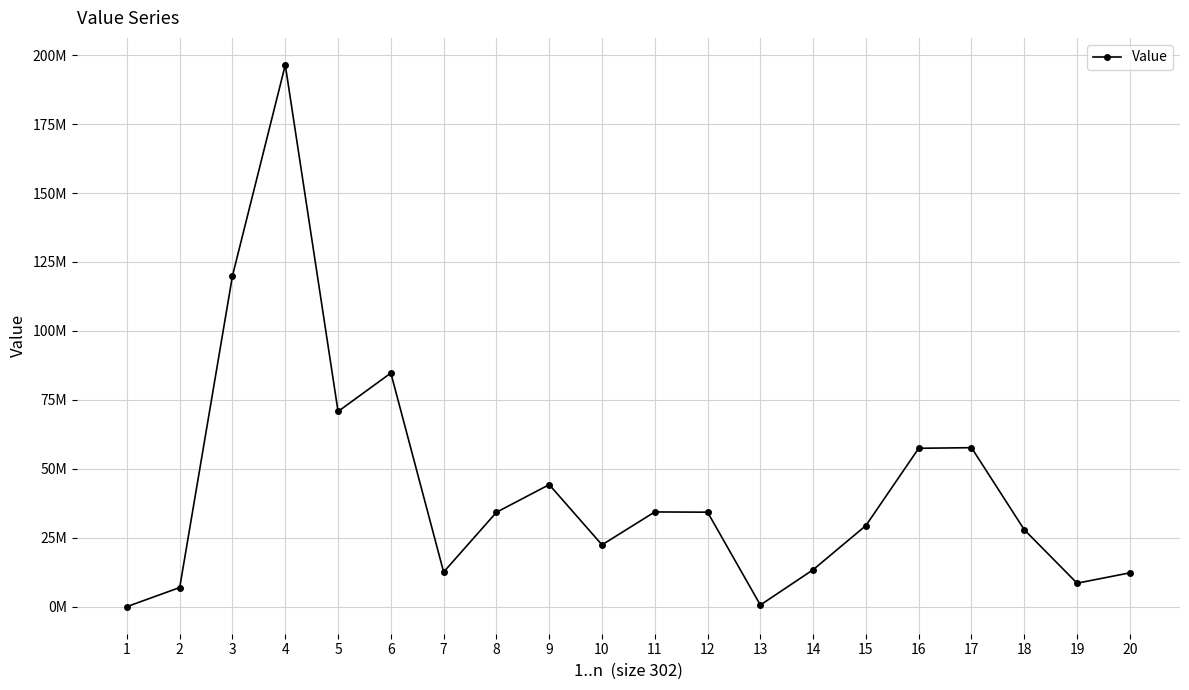

Reading right to left, what are all the values shown in this chart?

20=12255790.0	19=8503193.6	18=27890520.0	17=57650364.0	16=57438860.3	15=29411445.2	14=13393342.9	13=589251.8	12=34262568.0	11=34345203.0	10=22412319.0	9=44250608.4	8=34219365.3	7=12536317.5	6=84720904.5	5=70789757.5	4=196457834.2	3=120028671.5	2=6934195.1	1=0.0